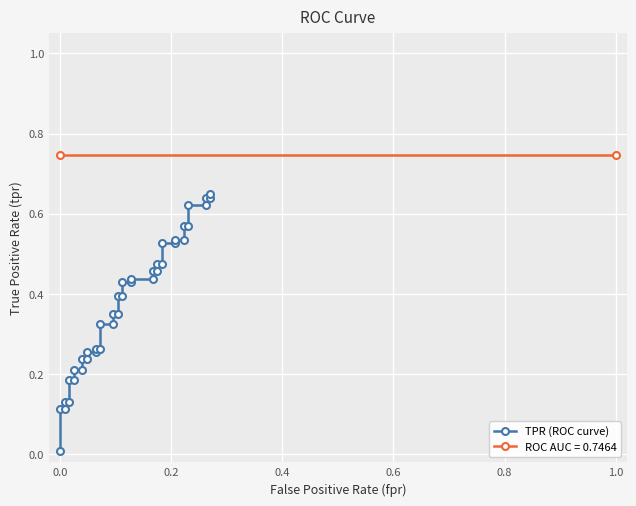

Reading left to right, list all the values displayed in this chart.

0.0	0.1	0.1	0.1	0.1	0.2	0.2	0.2	0.2	0.2	0.2	0.3	0.3	0.3	0.3	0.3	0.3	0.4	0.4	0.4	0.4	0.4	0.4	0.4	0.4	0.5	0.5	0.5	0.5	0.5	0.5	0.5	0.5	0.6	0.6	0.6	0.6	0.6	0.6	0.6